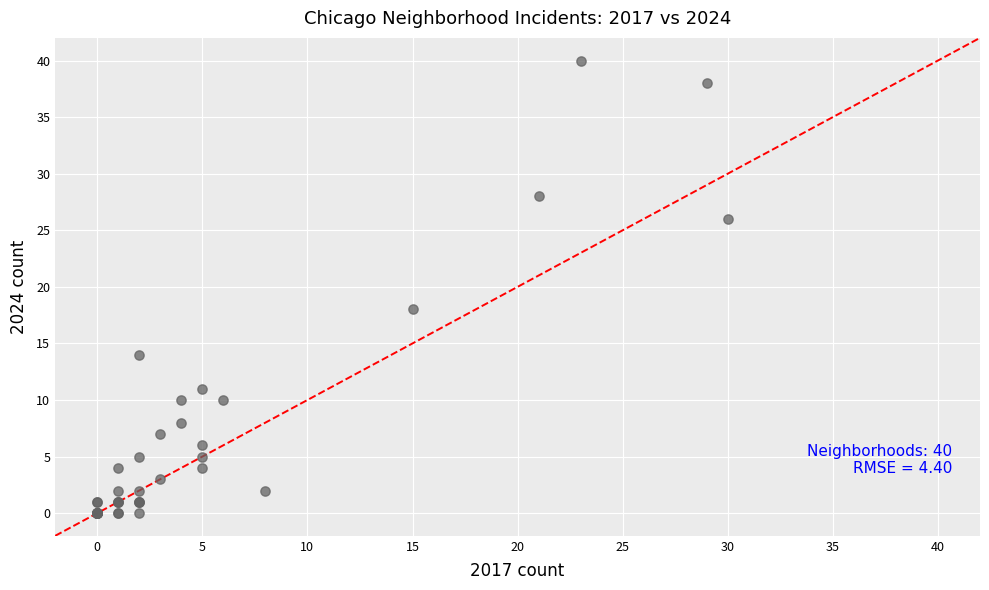

What Y value in the scatter plot is closest to 20?

18